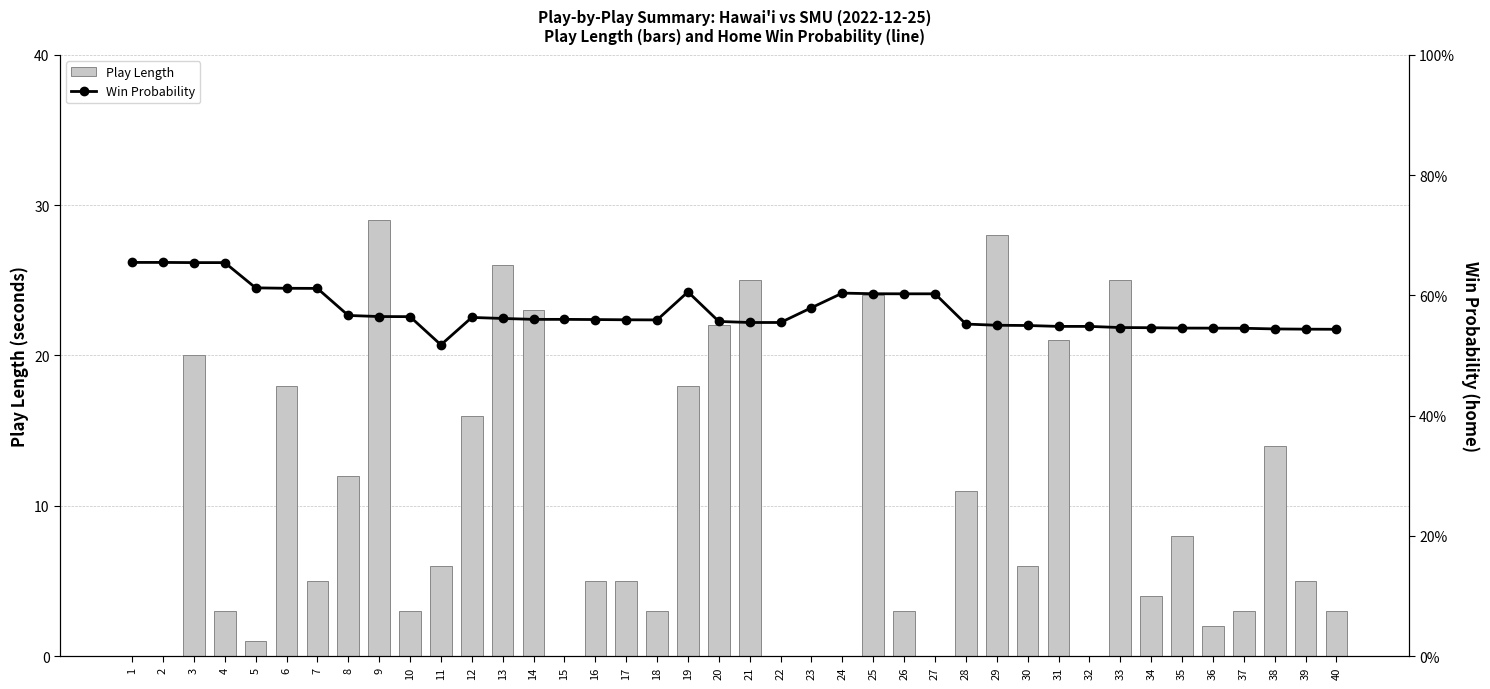

What is the difference between the Play Length values at 3 and 16?

15